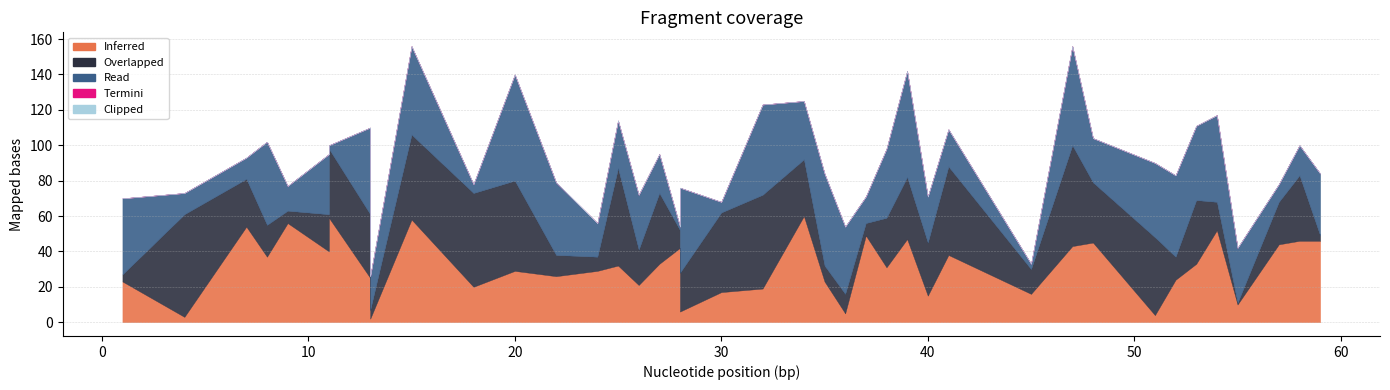

How many times do Inferred and Overlapped cross each other?

19